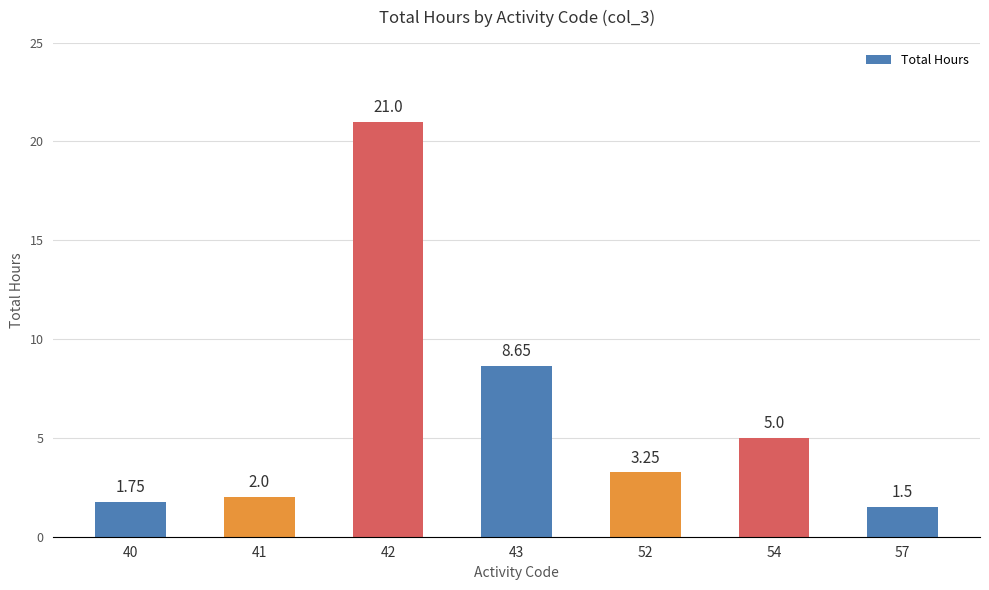

What is the sum of the values at 52 and 40?

5.0